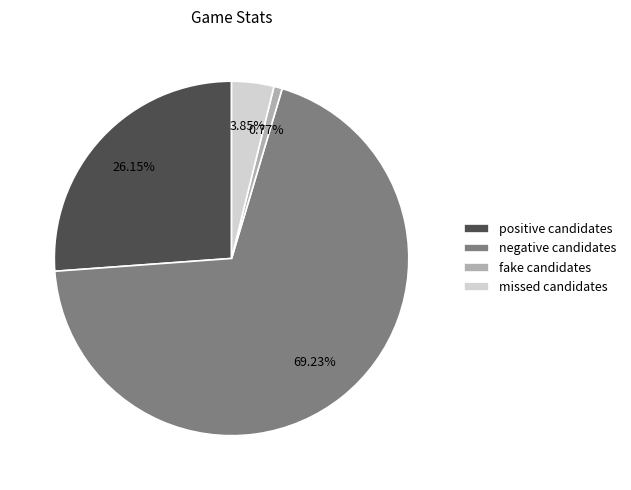

Which has a higher value, positive candidates or fake candidates?

positive candidates